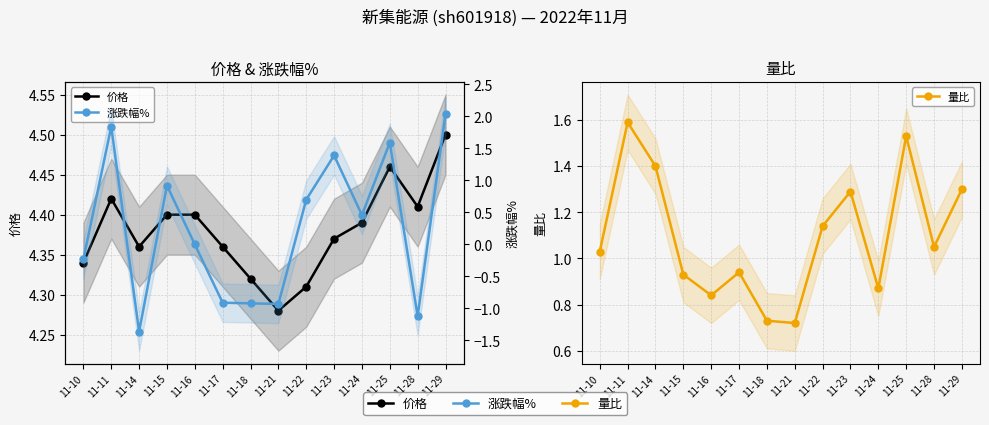

What is the total value across all series at 11-14?

4.4